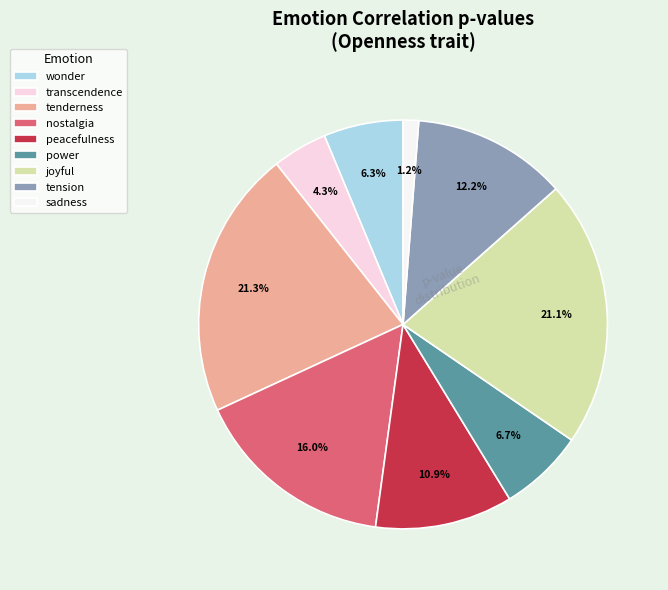

True or false: joyful accounts for 35% of the total.

False